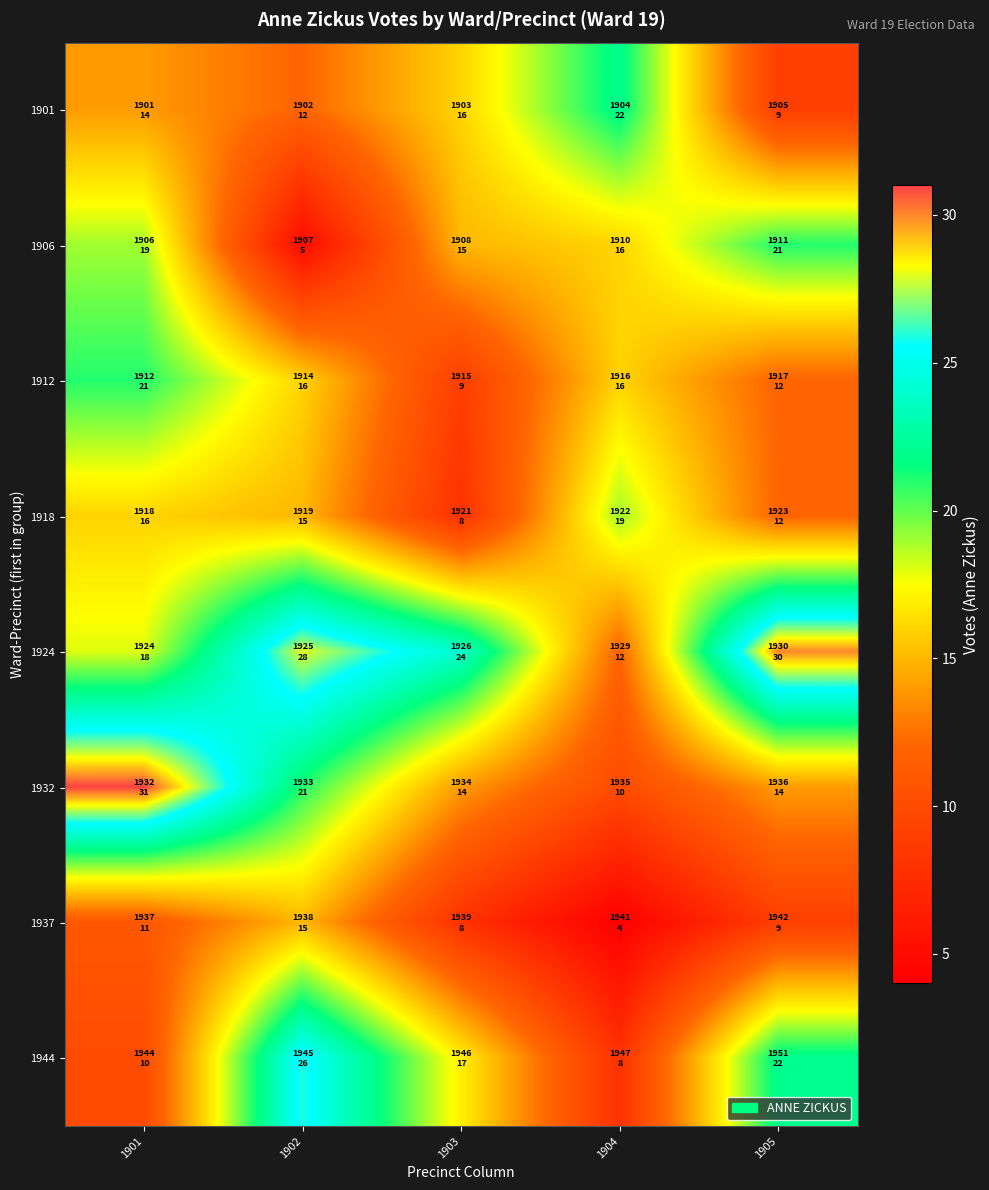

How many categories are shown in the chart?

5